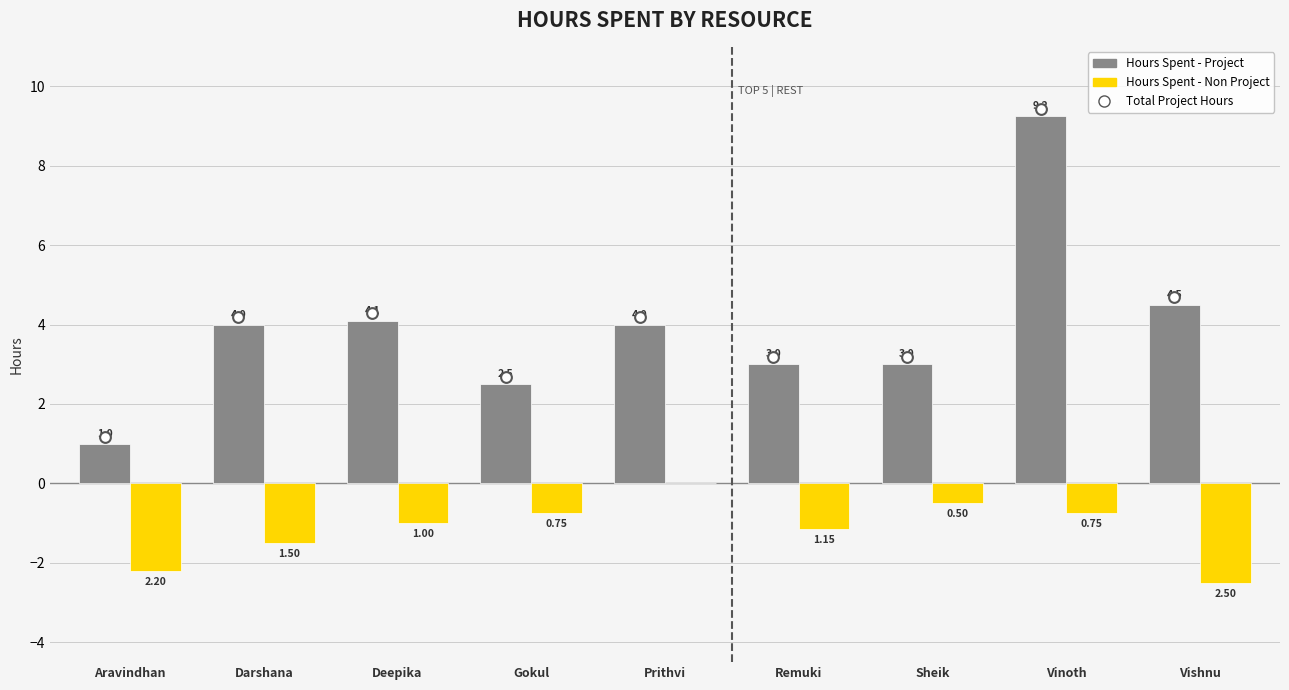

Which series has the largest total across all categories?

Hours Spent - Project